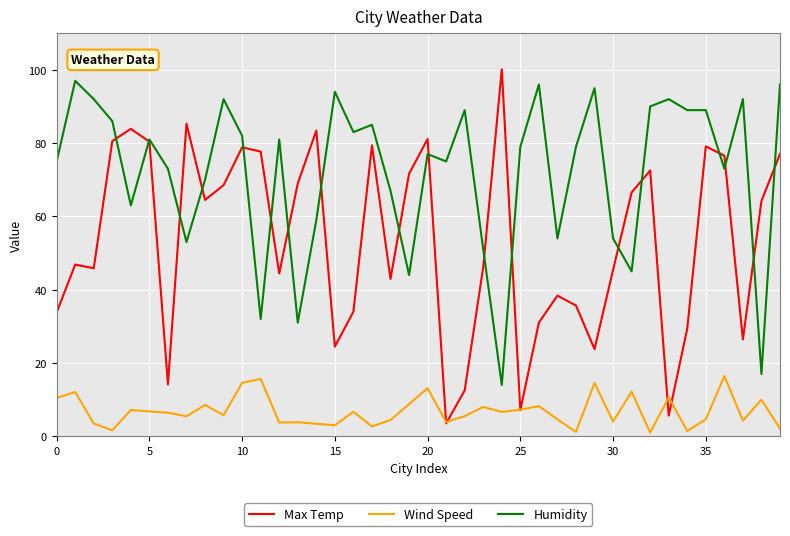

What is the maximum value shown in the chart?

100.1